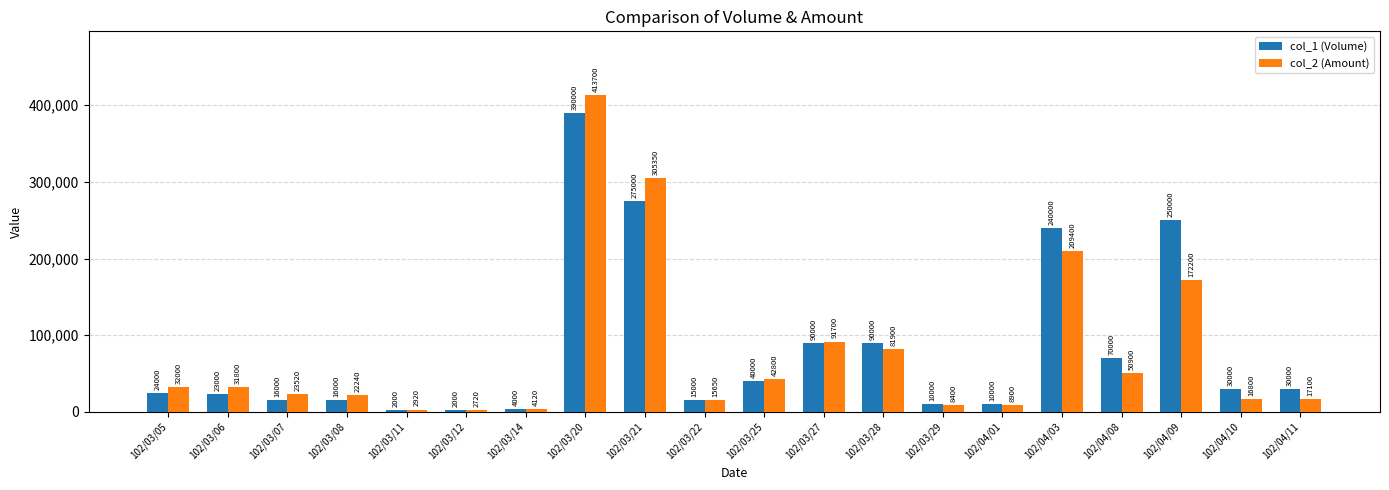

What value does the col_1 (Volume) series have at 102/03/22, to the nearest 10?

15000